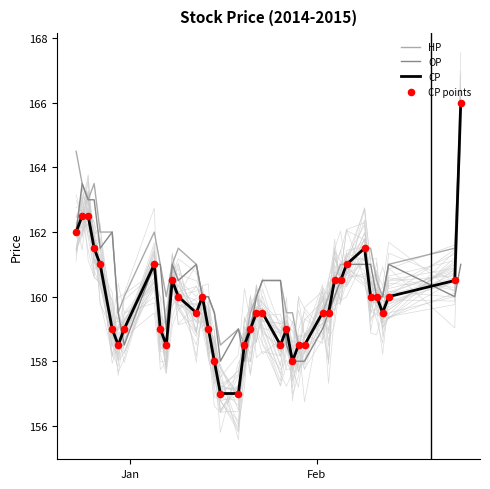

What is the lowest value of the OP series?

158.0